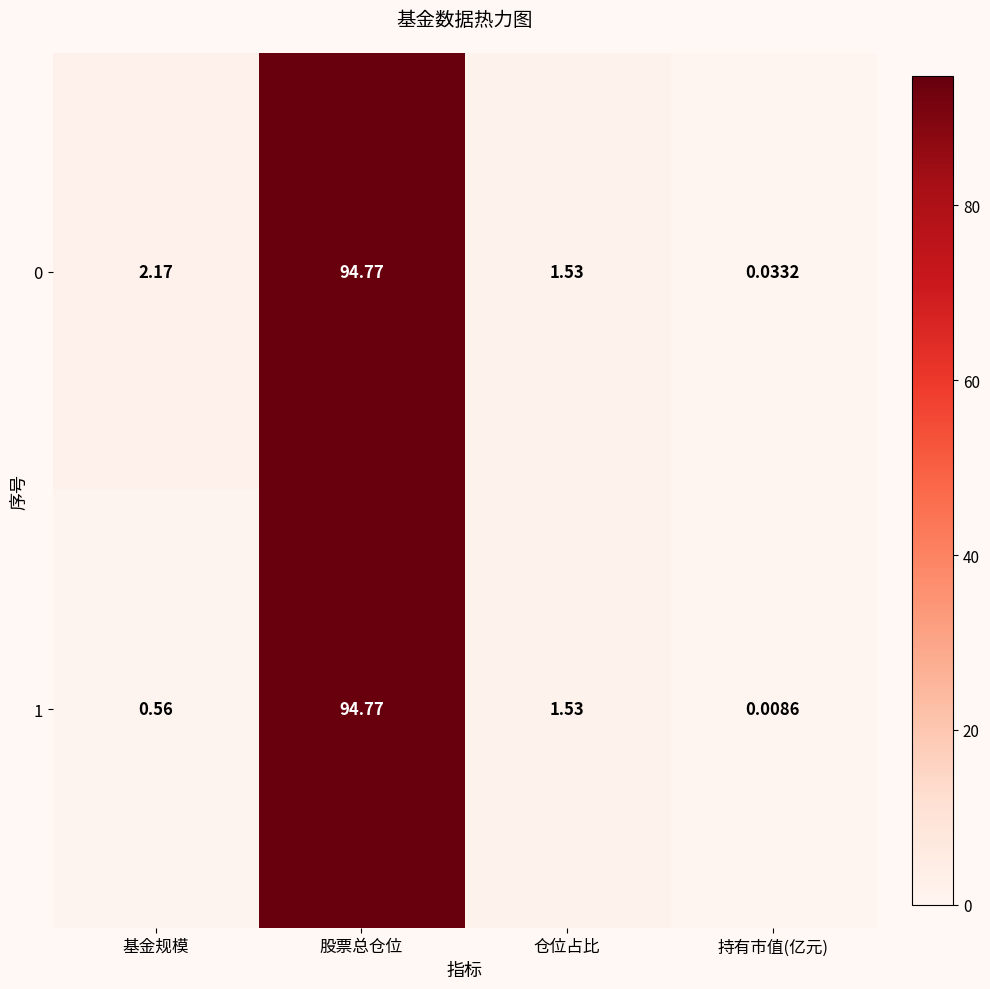

Which series has the largest range (max minus min)?

1